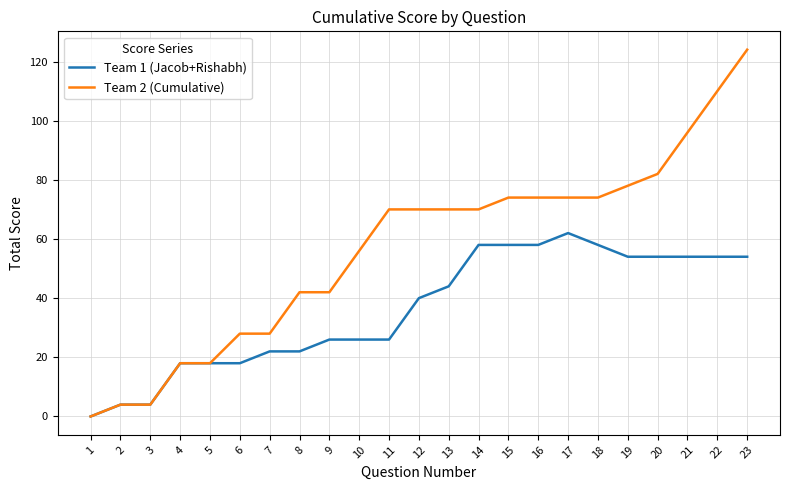

The Team 2 (Cumulative) series shows 82 at 20. True or false?

True